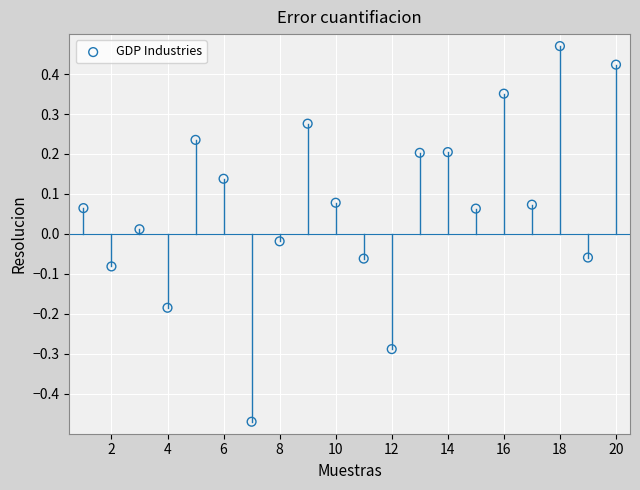

What is the range of X values (max minus min)?

19.0